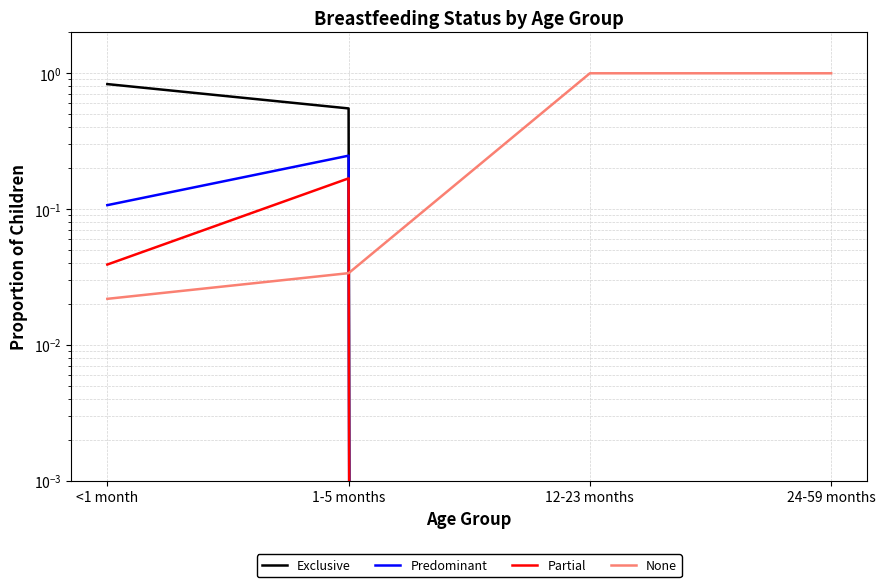

Is it true that Predominant equals 0.0 at <1 month?

False